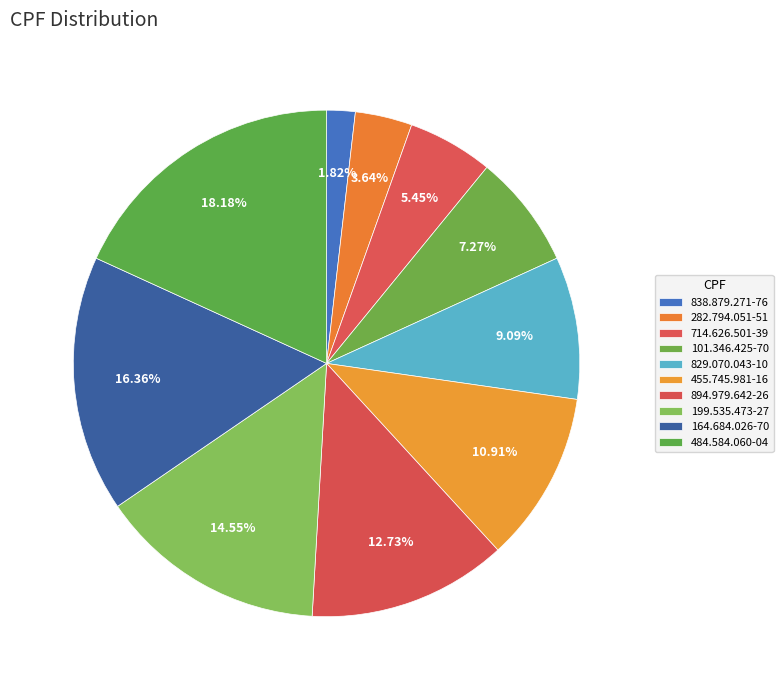

What percentage is the 199.535.473-27 slice, to the nearest percent?

15%